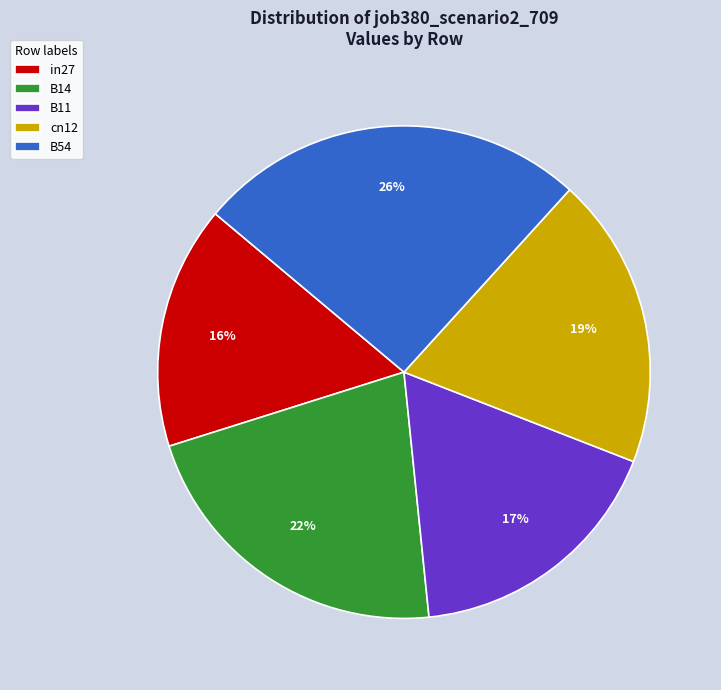

Which slice is the smallest?

in27